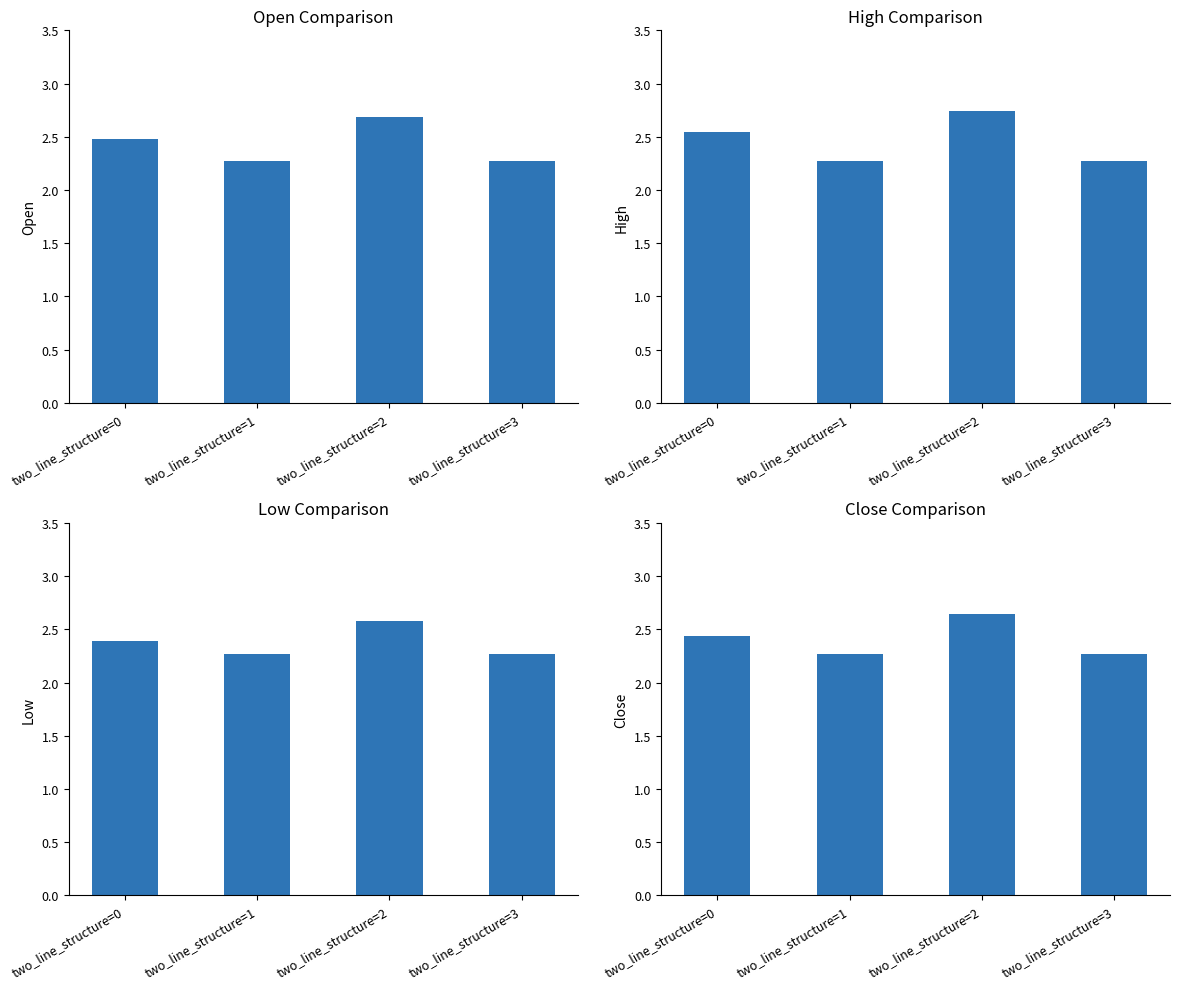

What is the value of the Close bar at the 3rd from the left?

2.6